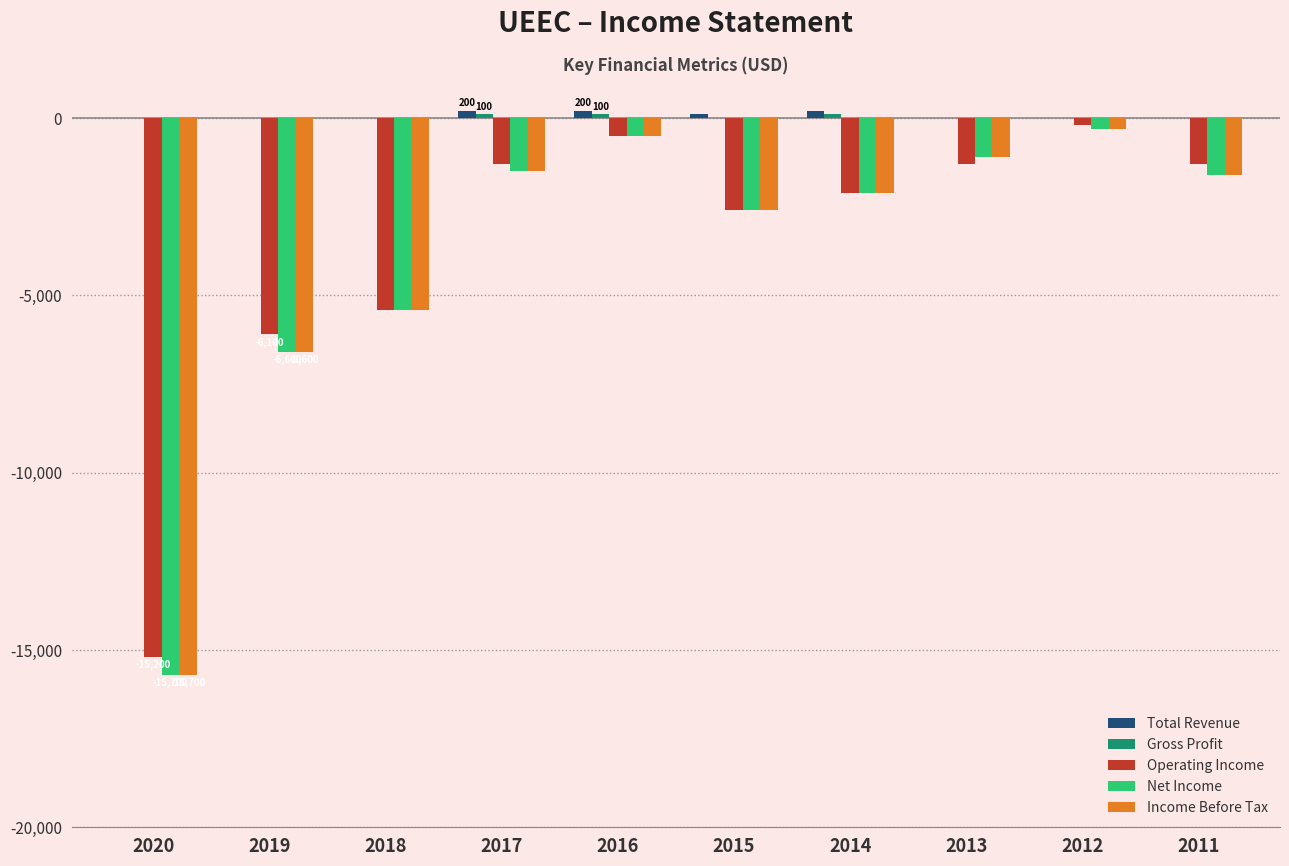

At which label is Operating Income closest to -7700?

2019